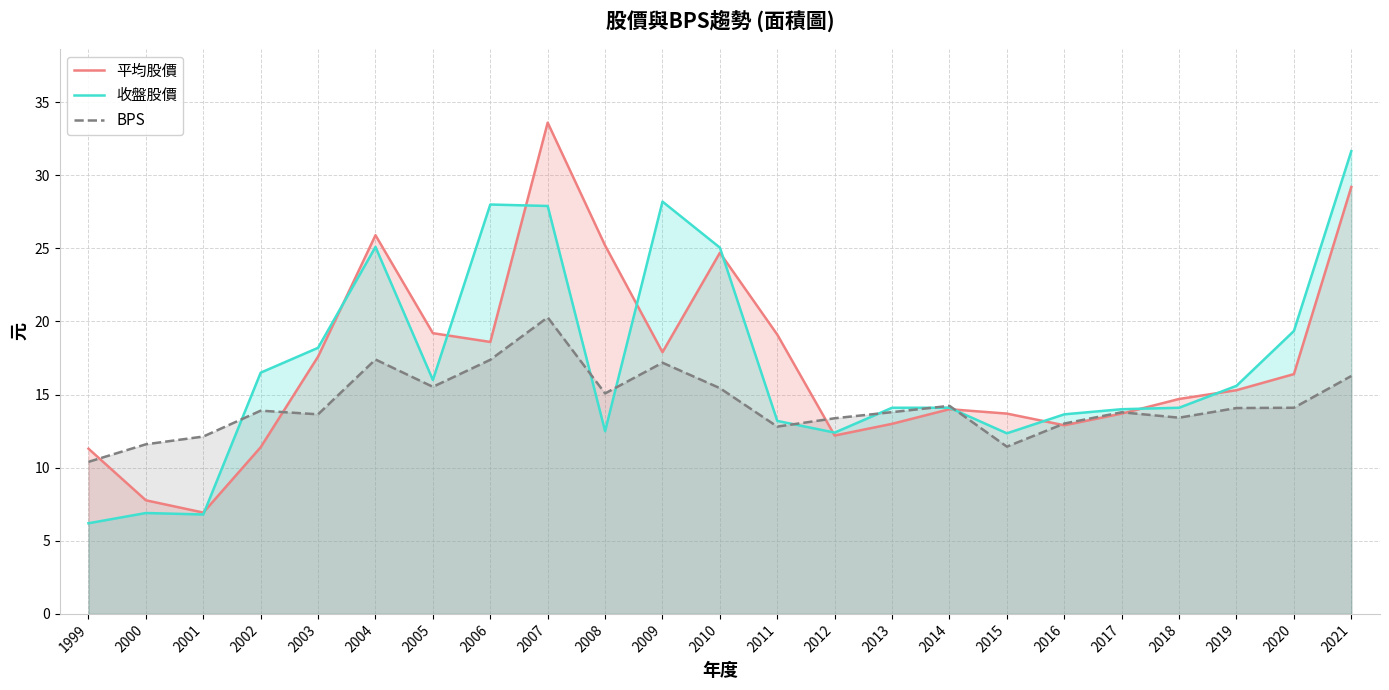

Reading right to left, what are all the values shown in this chart?

平均股價: 29.2	16.4	15.3	14.7	13.7	12.9	13.7	14.0	13.0	12.2	19.1	24.7	17.9	25.2	33.6	18.6	19.2	25.9	17.6	11.4	6.9	7.8	11.3
收盤股價: 31.6	19.4	15.6	14.1	14.0	13.7	12.3	14.1	14.1	12.4	13.2	25.1	28.2	12.5	27.9	28.0	16.0	25.1	18.2	16.5	6.8	6.9	6.2
BPS: 16.3	14.1	14.1	13.4	13.8	13.0	11.4	14.2	13.8	13.4	12.8	15.4	17.2	15.1	20.3	17.4	15.5	17.4	13.7	13.9	12.1	11.6	10.4